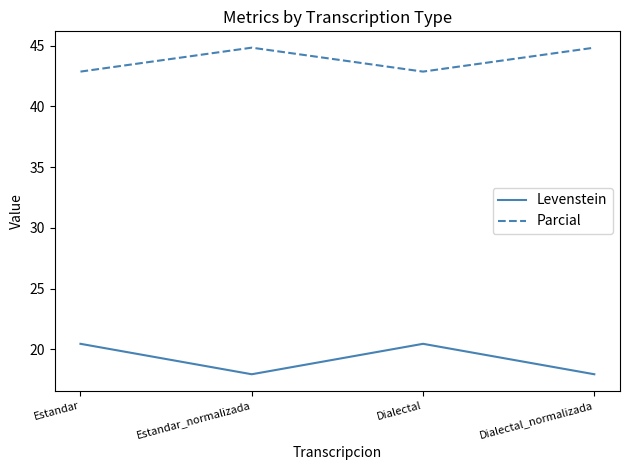

Is this an area chart (filled region under the line)?

No